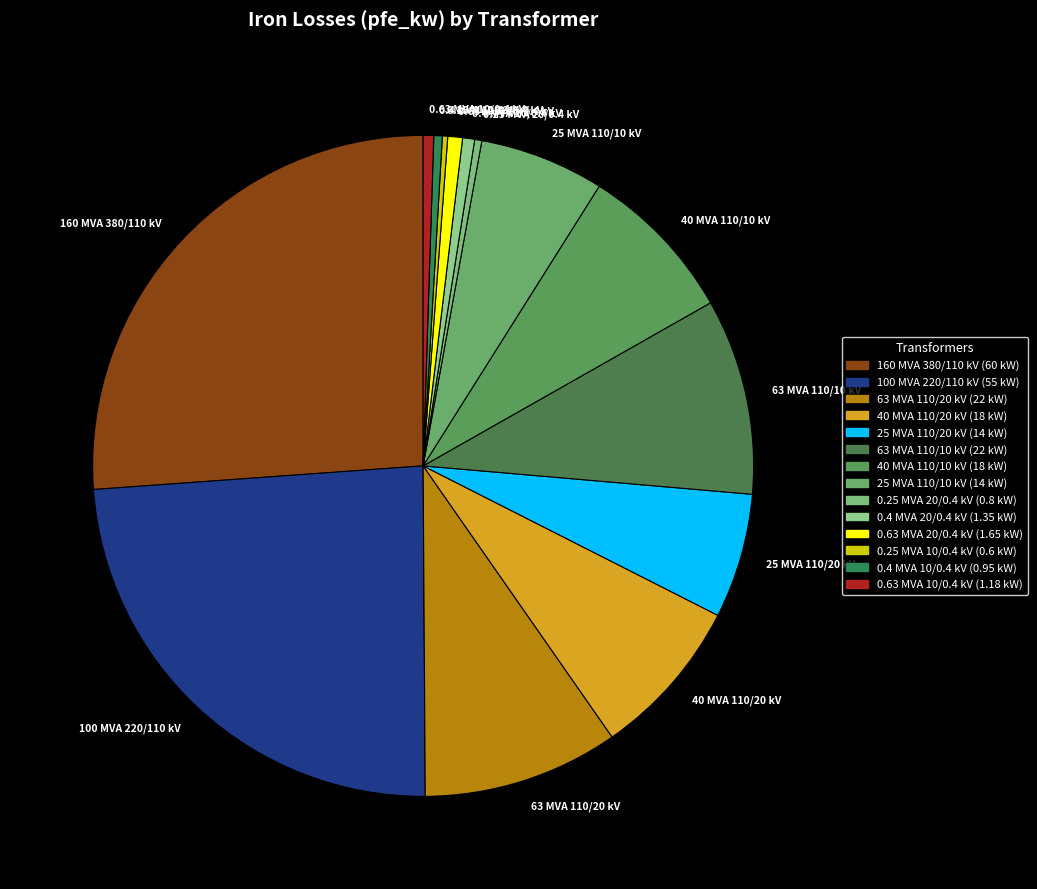

Is it true that 0.63 MVA 20/0.4 kV is 11% of the pie?

False